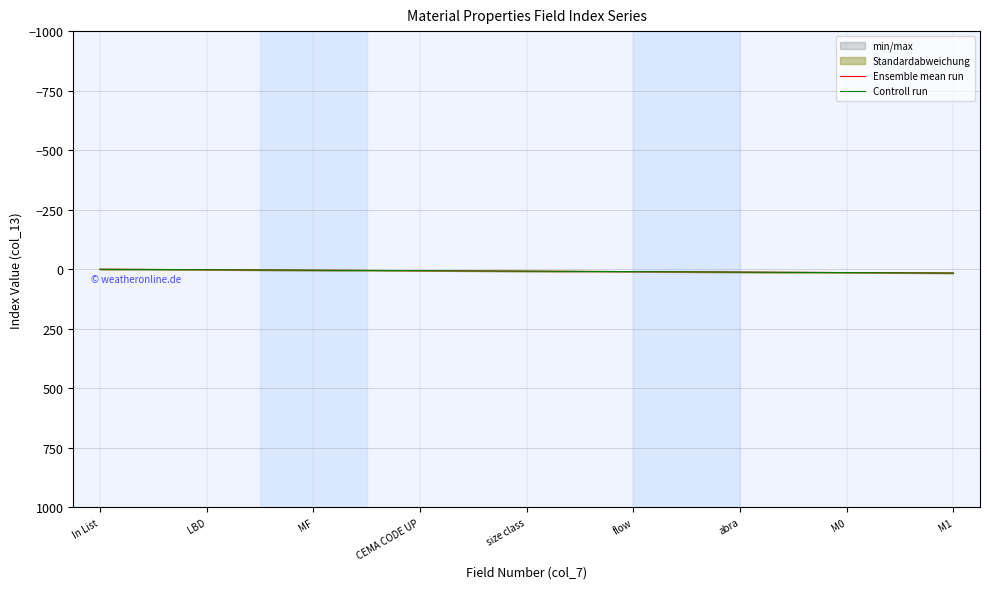

Rank the series by their average value, from lowest to highest.

Ensemble mean run, Controll run